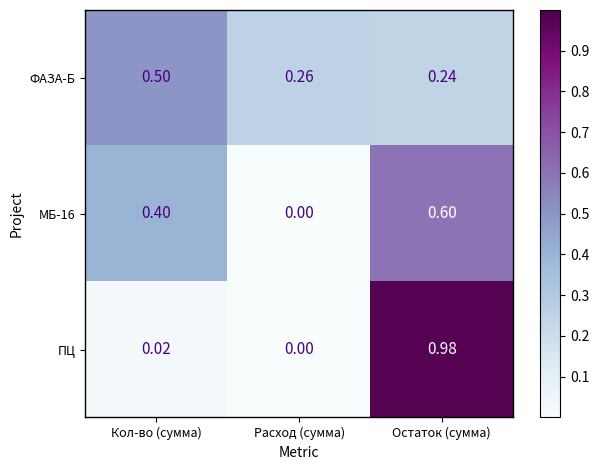

At which label is ПЦ closest to 0?

Расход (сумма)